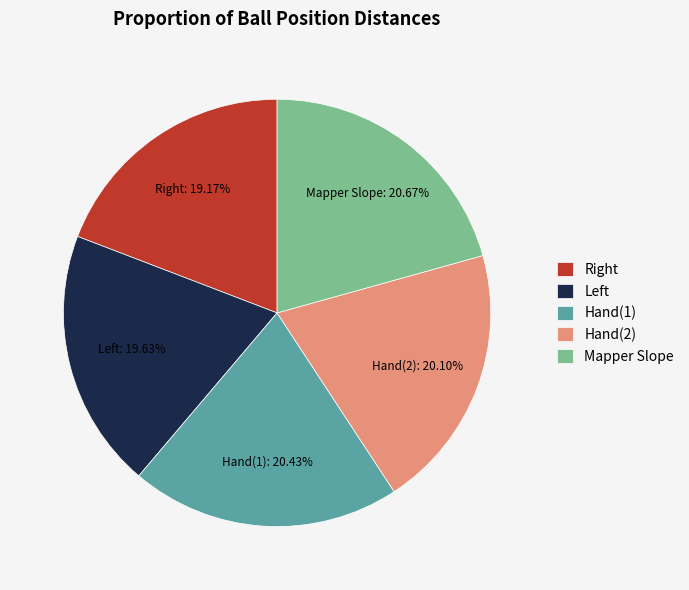

How many slices are in this pie chart?

5